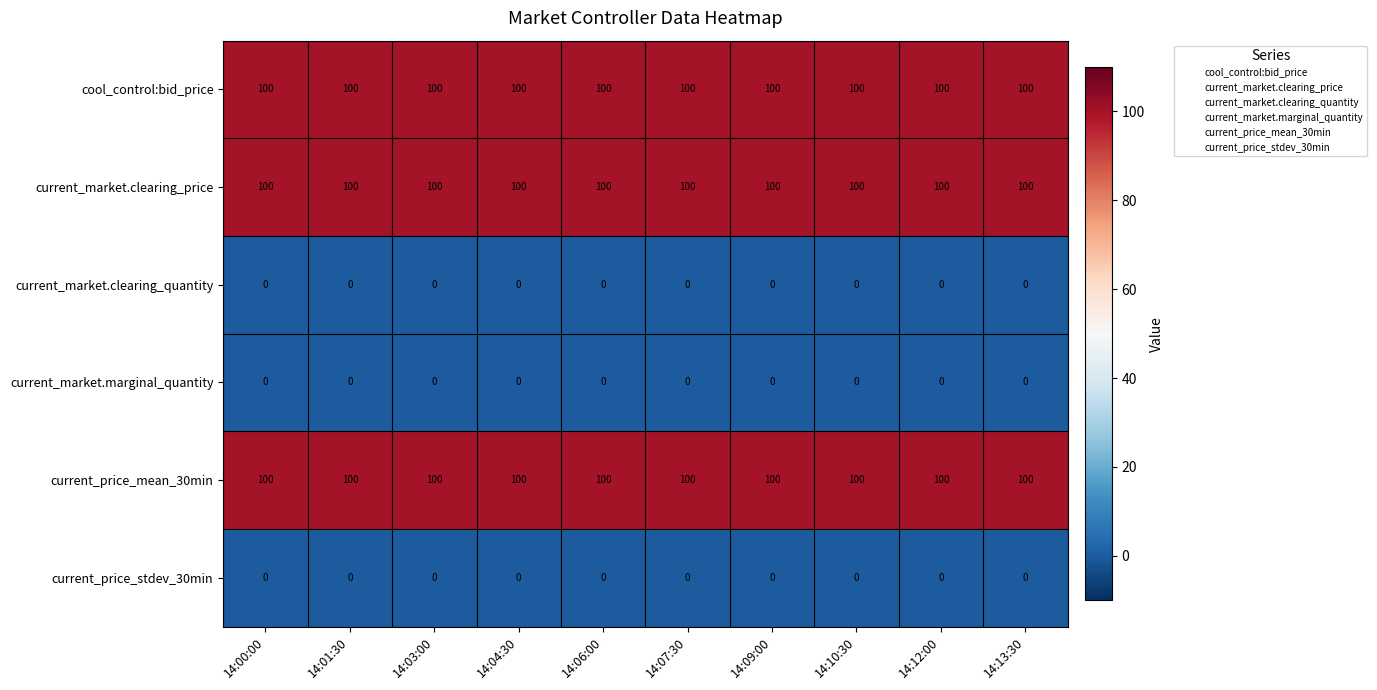

What is the greatest value displayed?

100